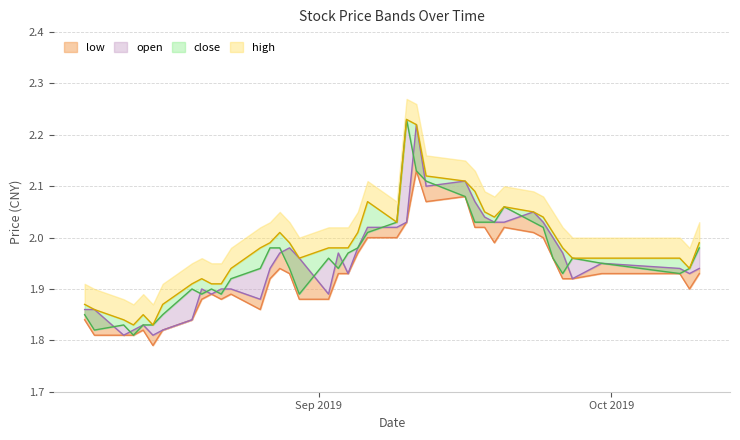

In low, how many points are higher than both neighbors (excluding endpoints)?

7